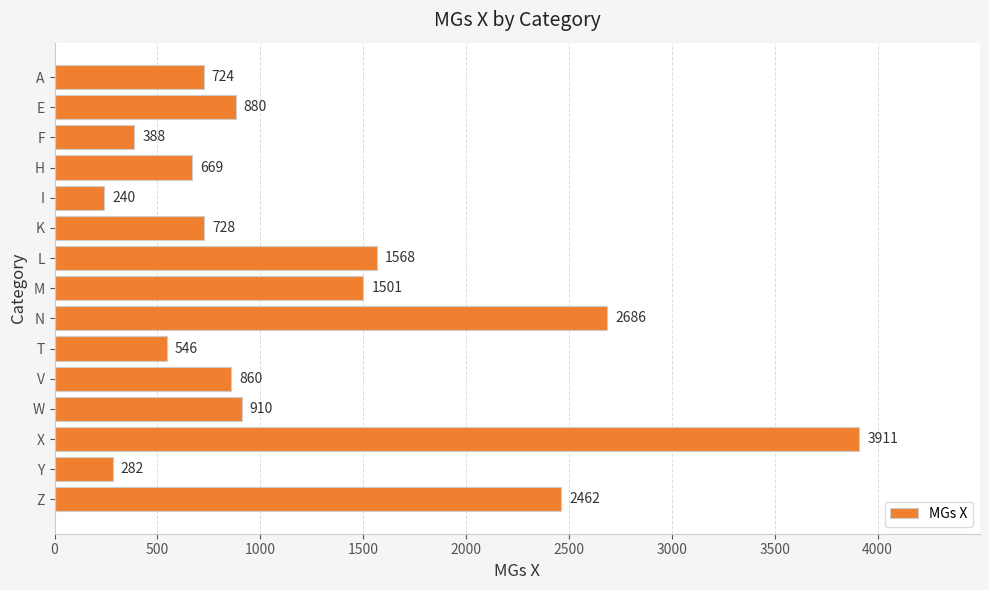

Rank the categories by value from highest to lowest.

X, N, Z, L, M, W, E, V, K, A, H, T, F, Y, I